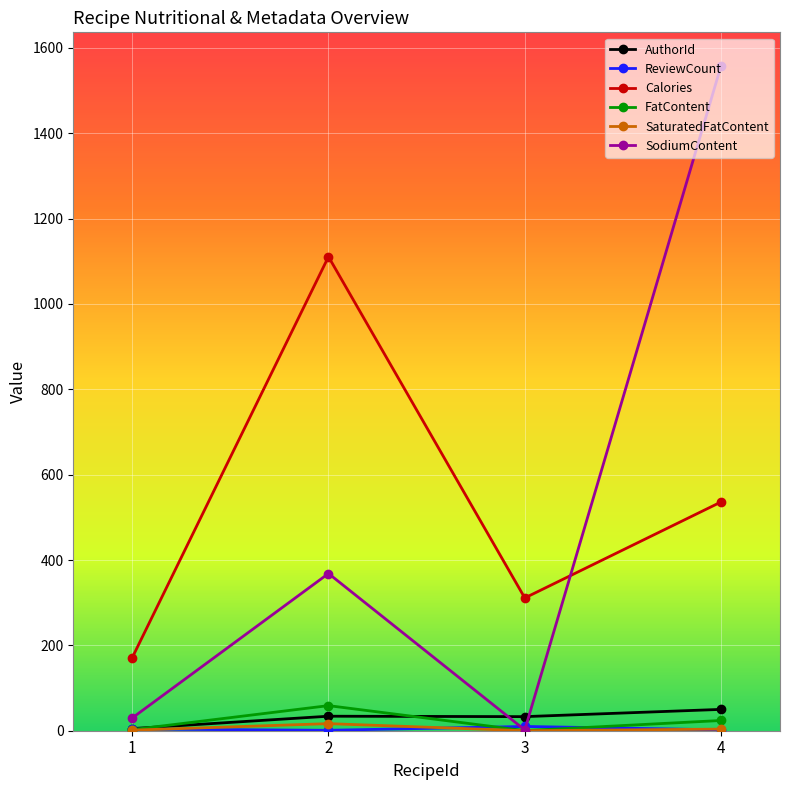

Where does the FatContent series first go above 24?

2